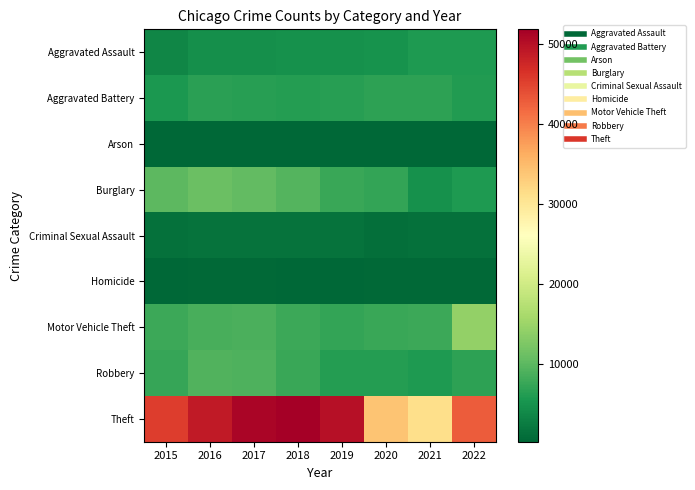

Reading left to right, transcribe all the data shown in this chart.

Aggravated Assault: 2015=3608	2016=4609	2017=4719	2018=4870	2019=4731	2020=5058	2021=5833	2022=5798
Aggravated Battery: 2015=5678	2016=6608	2017=6433	2018=6296	2019=6358	2020=6849	2021=6779	2022=6042
Arson: 2015=349	2016=416	2017=368	2018=296	2019=293	2020=472	2021=419	2022=340
Burglary: 2015=9975	2016=10999	2017=10369	2018=9389	2019=7654	2020=7298	2021=4849	2022=5859
Criminal Sexual Assault: 2015=1372	2016=1504	2017=1570	2018=1581	2019=1529	2020=1184	2021=1343	2022=1386
Homicide: 2015=409	2016=603	2017=570	2018=477	2019=417	2020=643	2021=656	2022=560
Motor Vehicle Theft: 2015=7893	2016=8689	2017=8928	2018=7885	2019=7180	2020=7678	2021=7911	2022=14188
Robbery: 2015=7342	2016=9182	2017=9110	2018=7662	2019=6251	2020=6182	2021=5841	2022=6804
Theft: 2015=45443	2016=48852	2017=50994	2018=51797	2019=49787	2020=34004	2021=31188	2022=42780